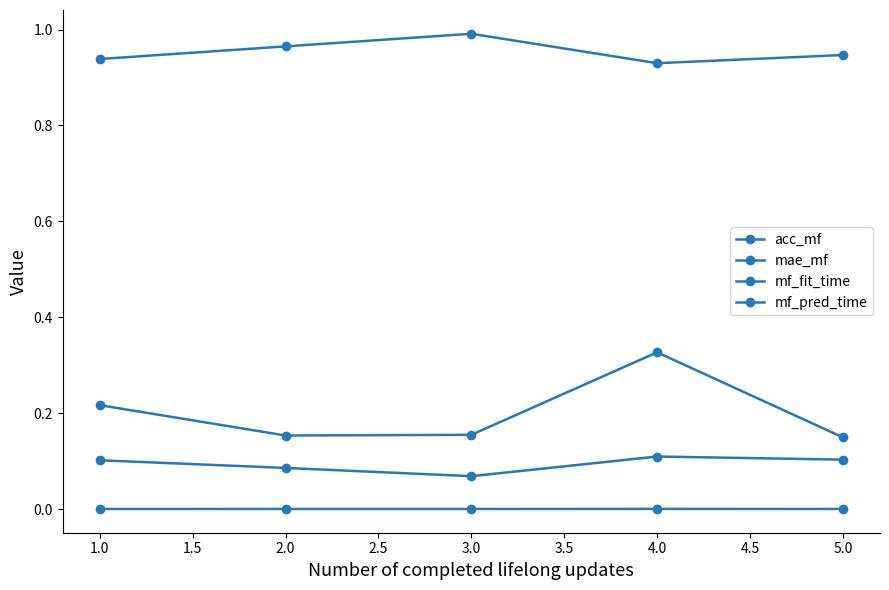

Count the number of categories in the chart.

5